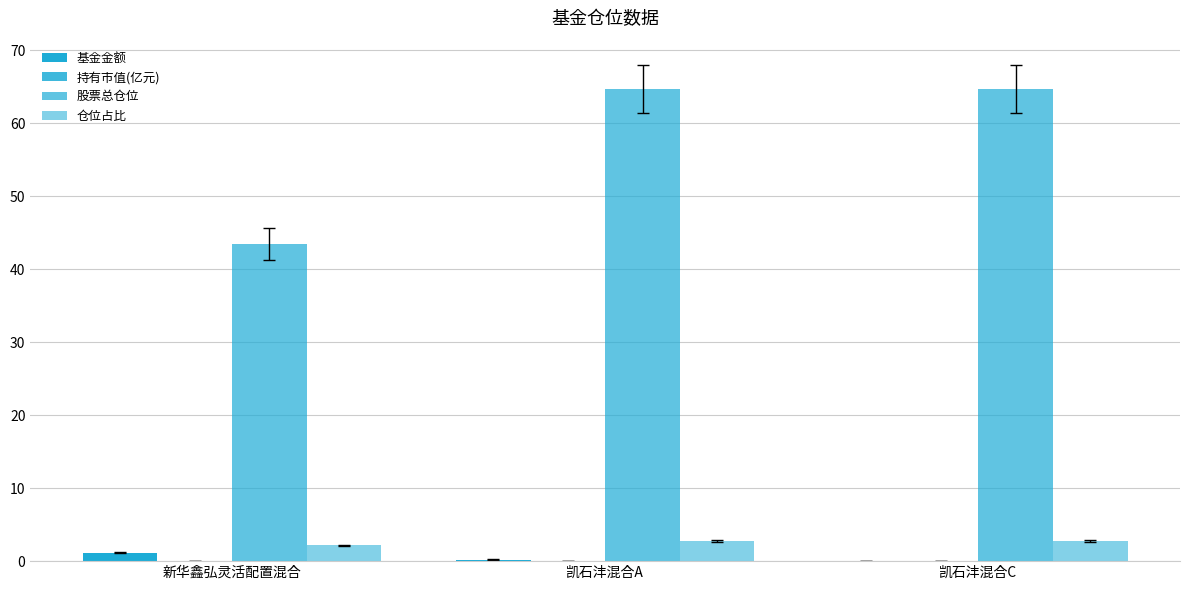

At how many categories does at least one series exceed 31?

3